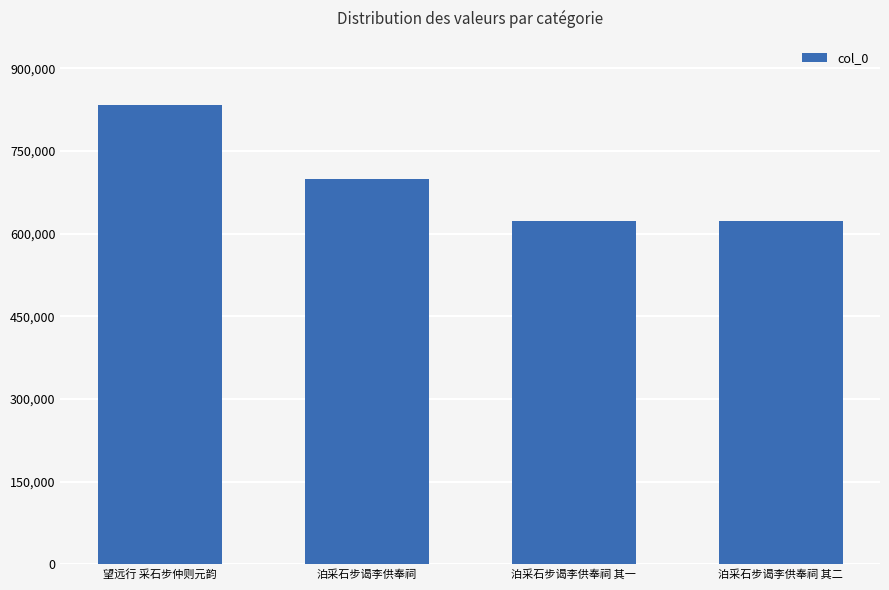

Are the bars grouped side by side (vs. stacked)?

No